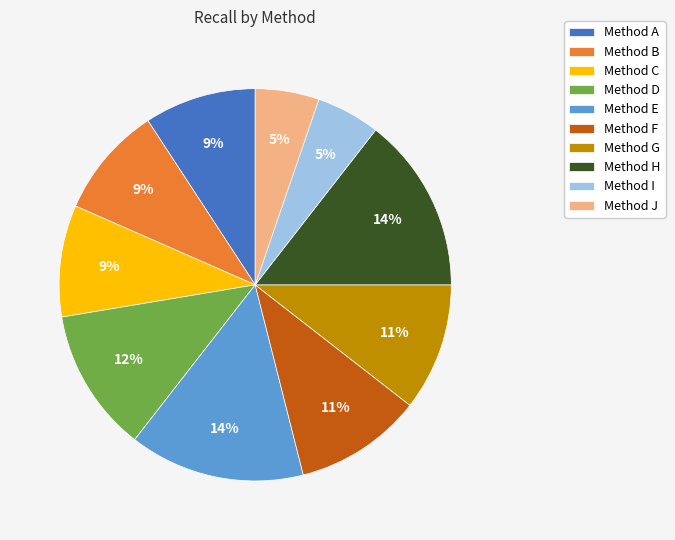

Combined, do Method E and Method G account for over 50%?

No